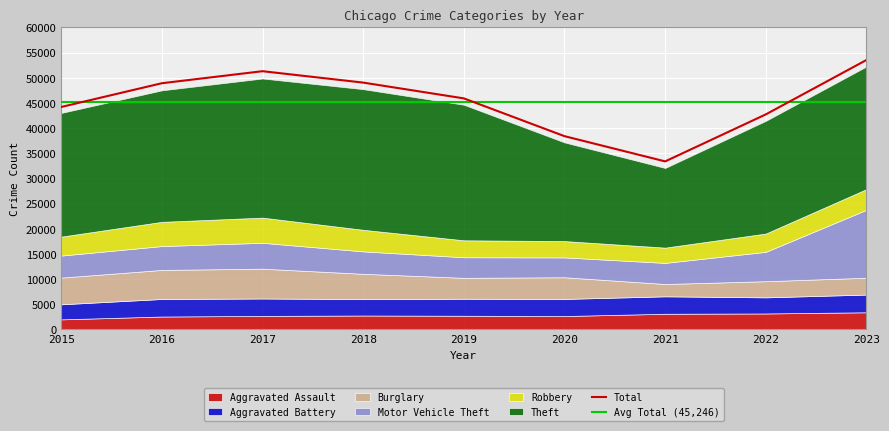

Which series has the widest spread of values?

Theft